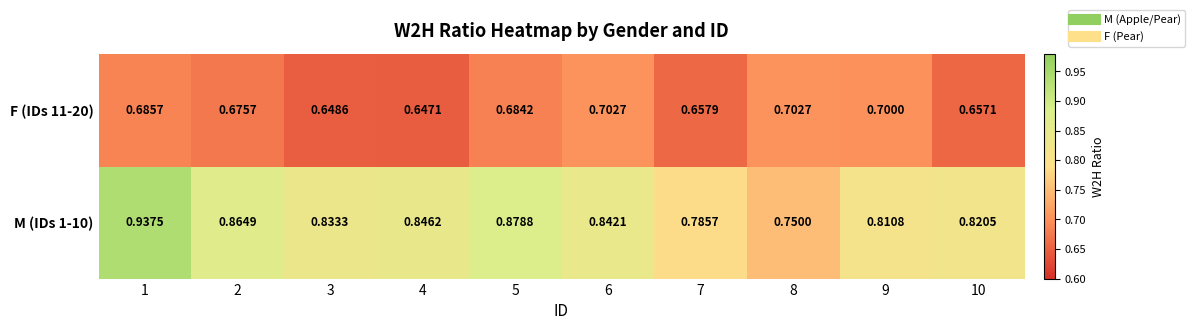

At how many categories does at least one series exceed 0?

10